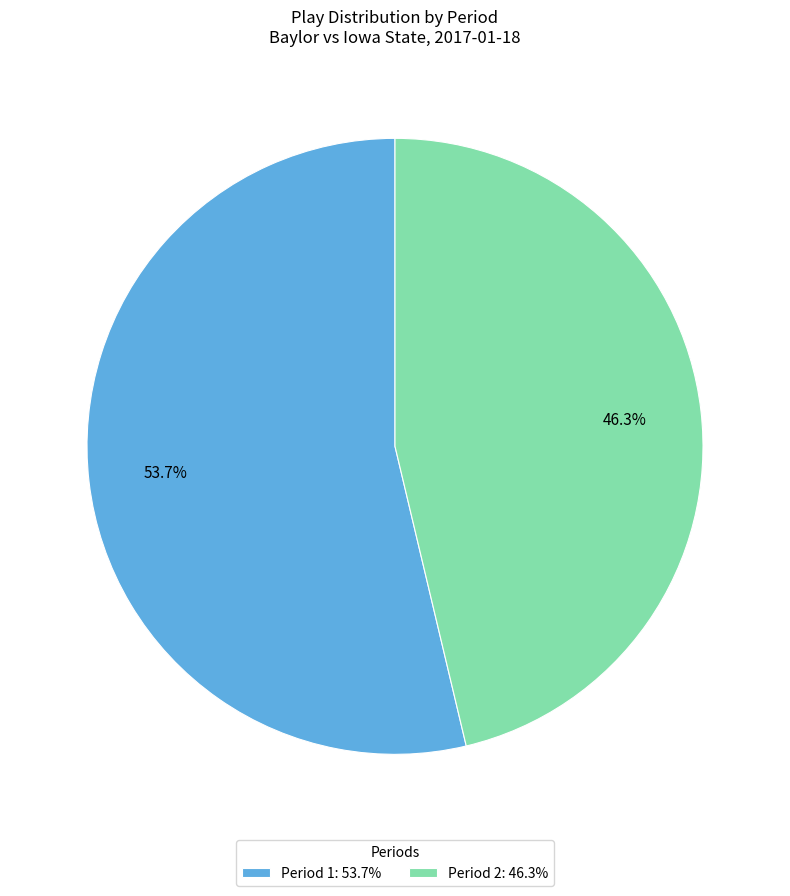

What is the majority slice?

Period 1